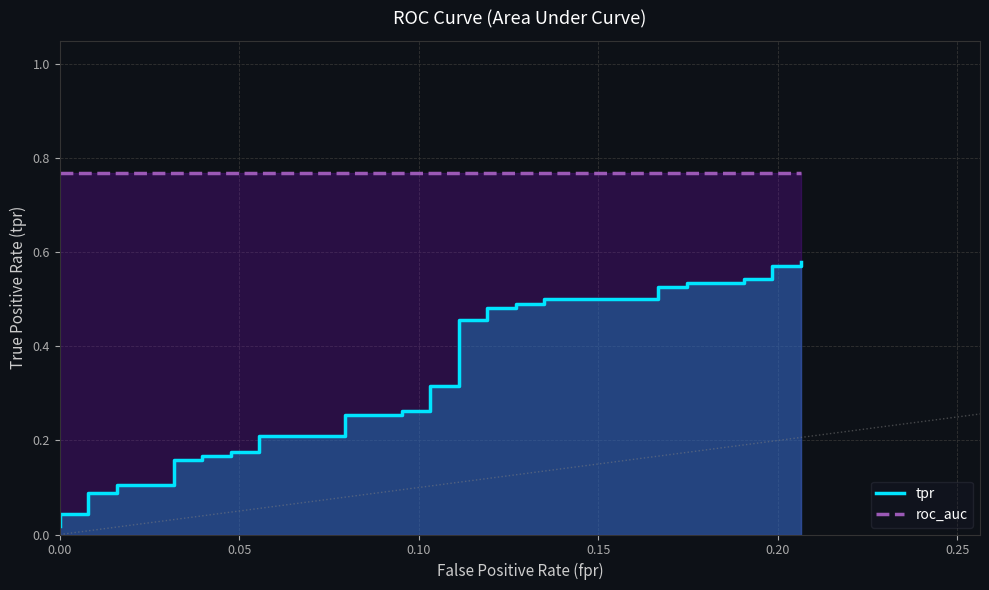

True or false: roc_auc and tpr cross at least once.

False